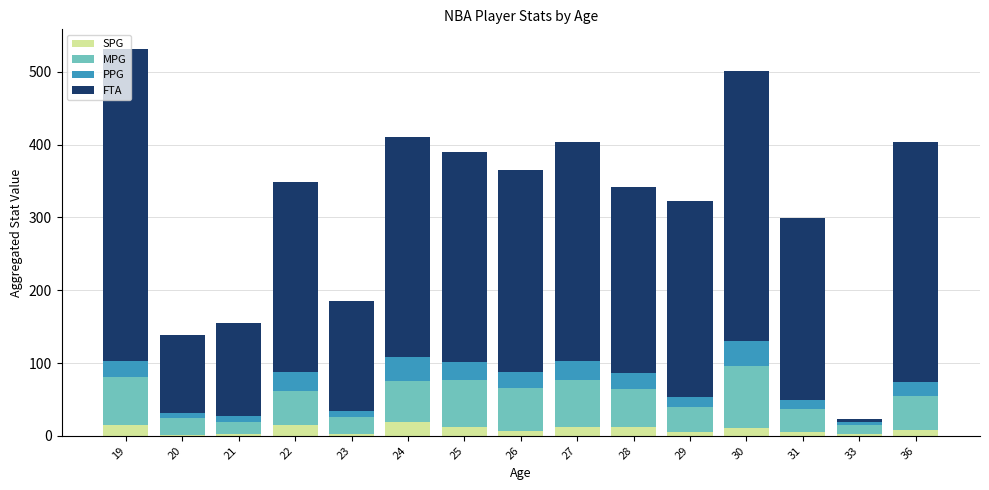

What is the highest value of the SPG series?

19.1